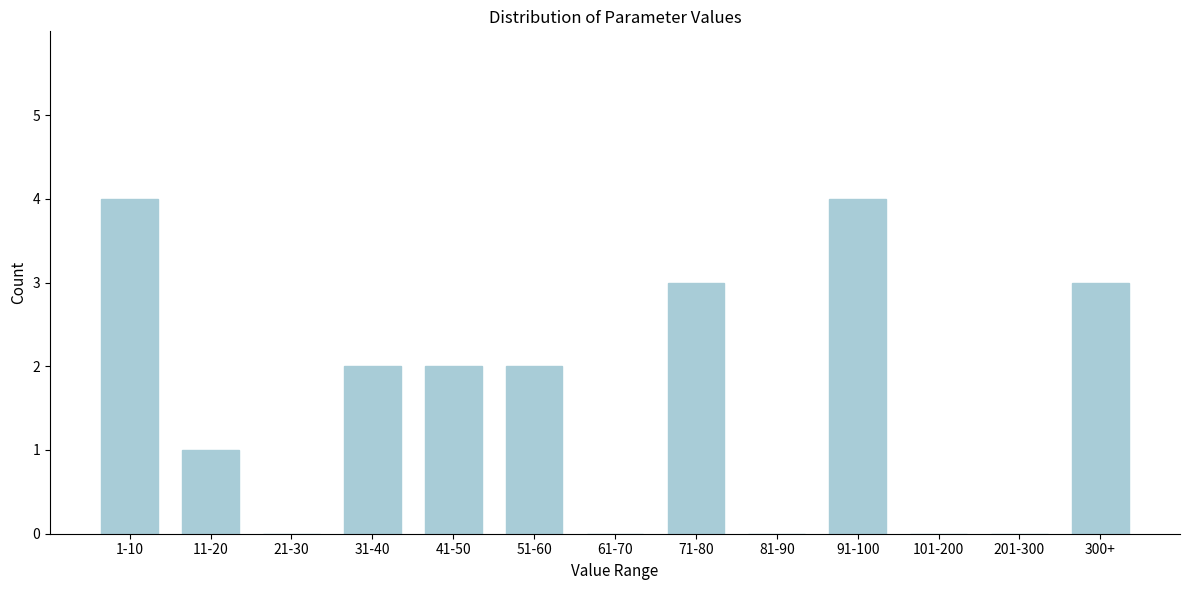

Reading left to right, transcribe all the data shown in this chart.

1-10=4	11-20=1	21-30=0	31-40=2	41-50=2	51-60=2	61-70=0	71-80=3	81-90=0	91-100=4	101-200=0	201-300=0	300+=3